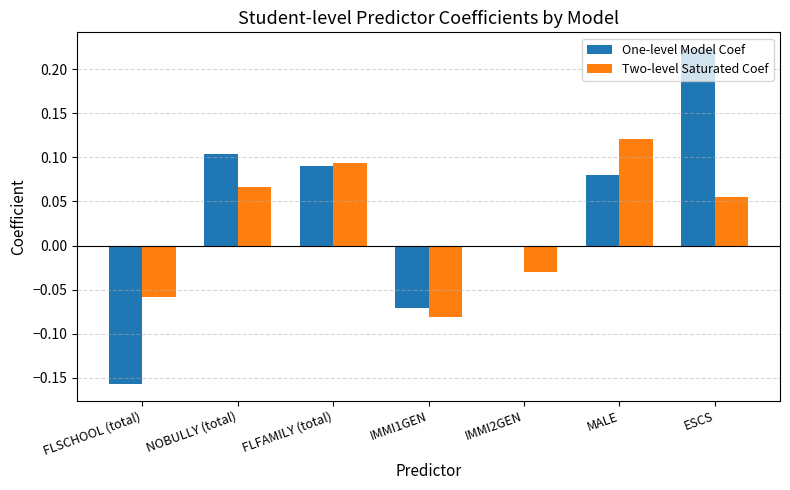

At which category does the chart reach its peak across all series?

ESCS